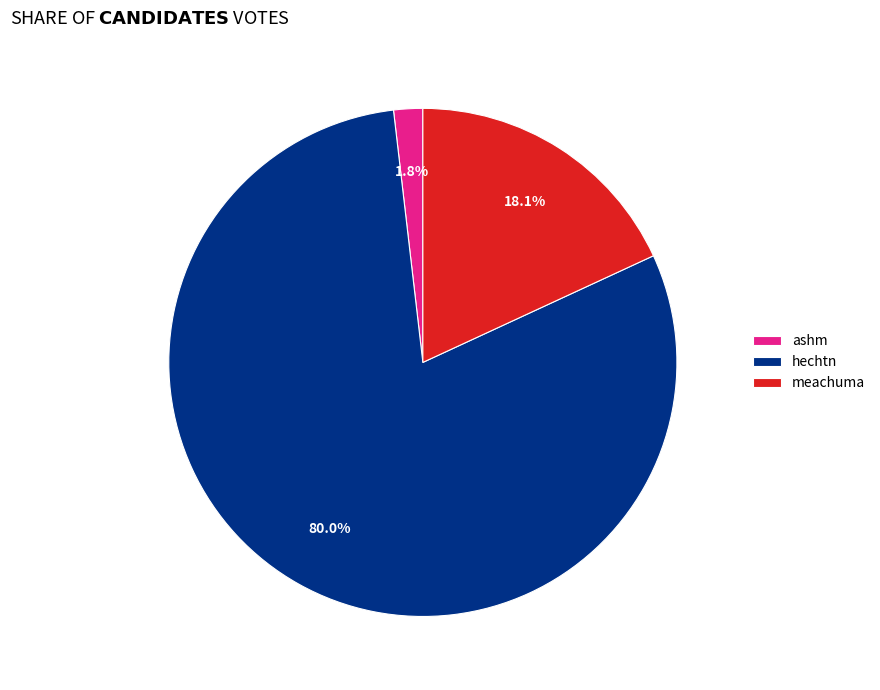

Which slice is the largest?

hechtn